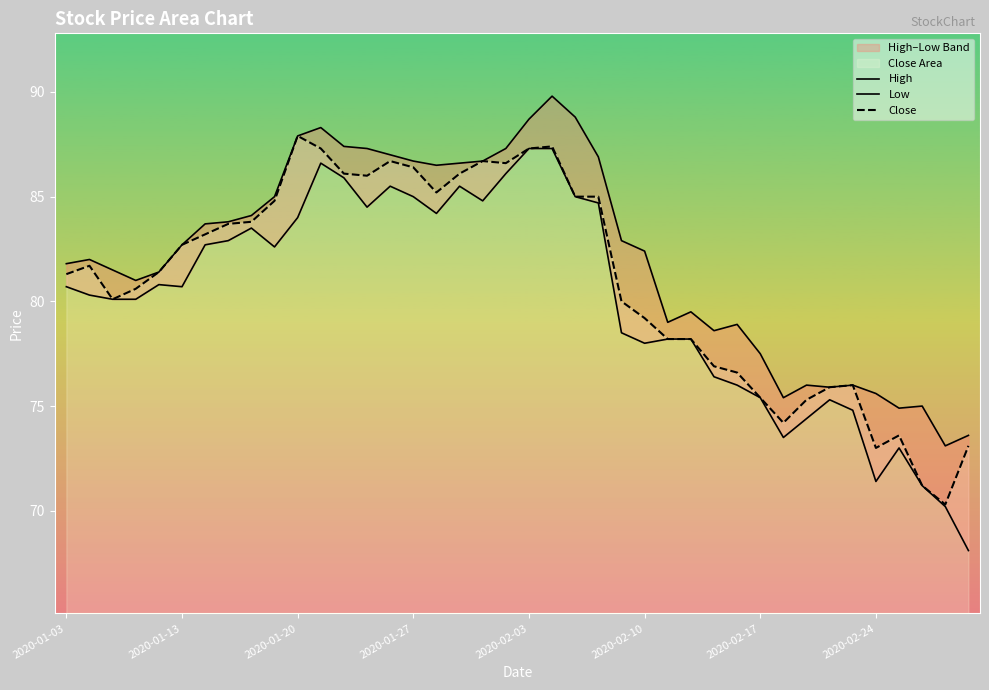

Which series has the widest spread of values?

Low